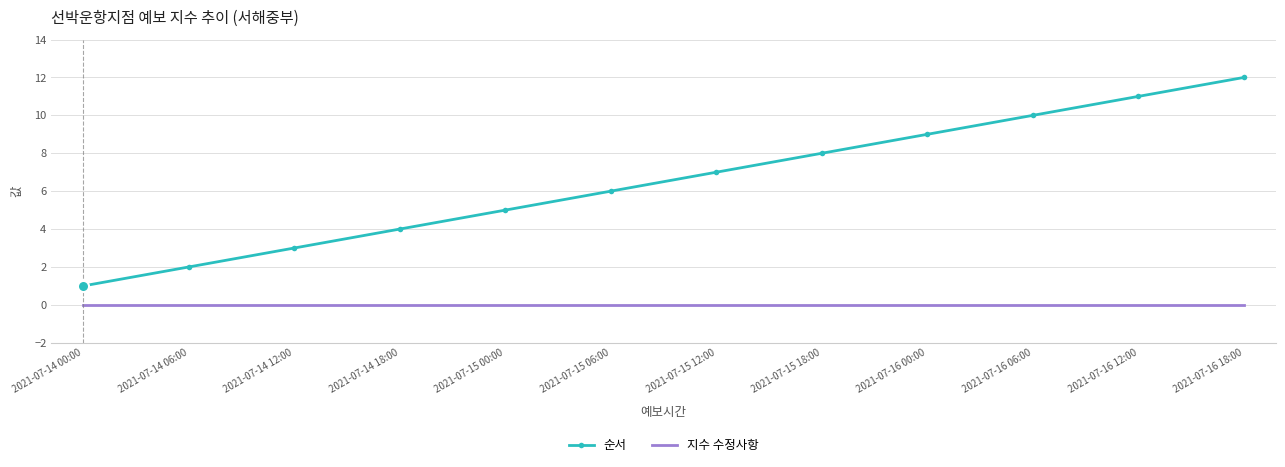

What is the difference between the highest and lowest values at 2021-07-15 12:00?

7